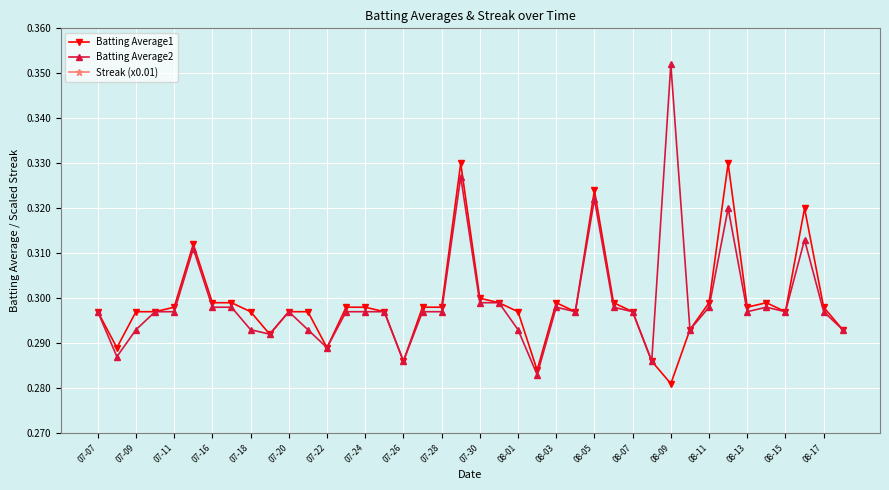

True or false: Batting Average1 has a value of 0.2 at 08-03.

False